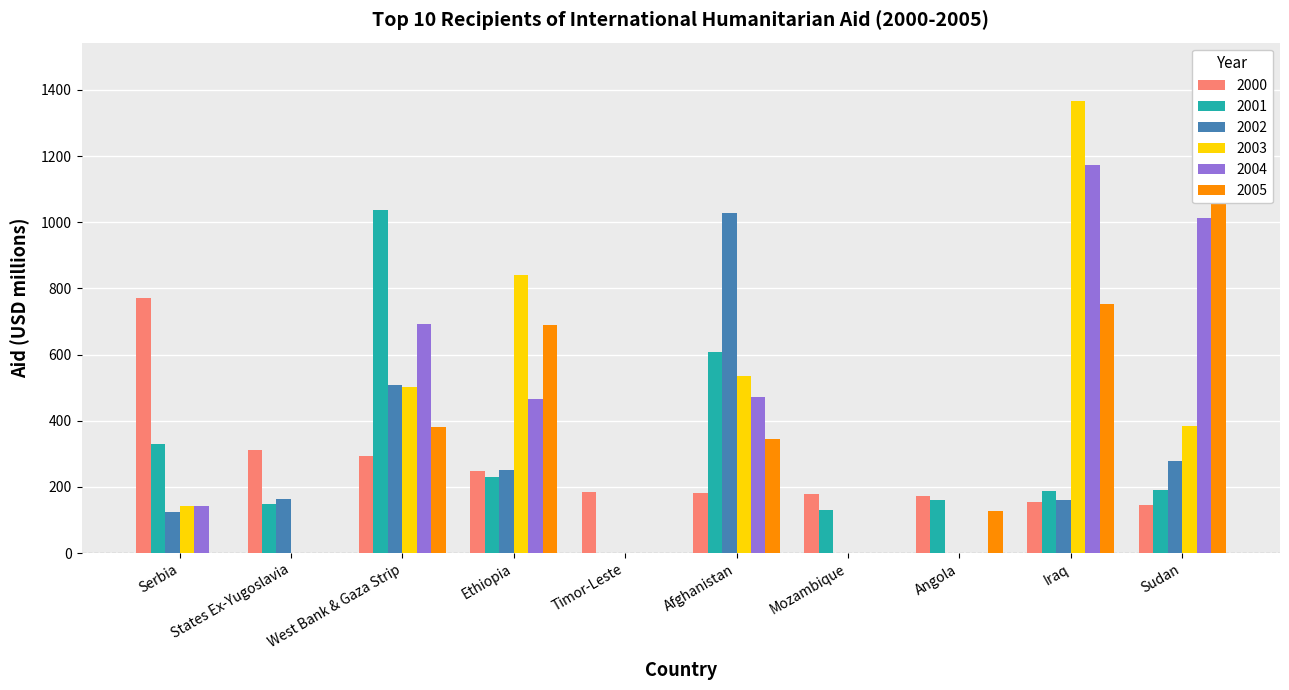

How many data points does each series have?

10